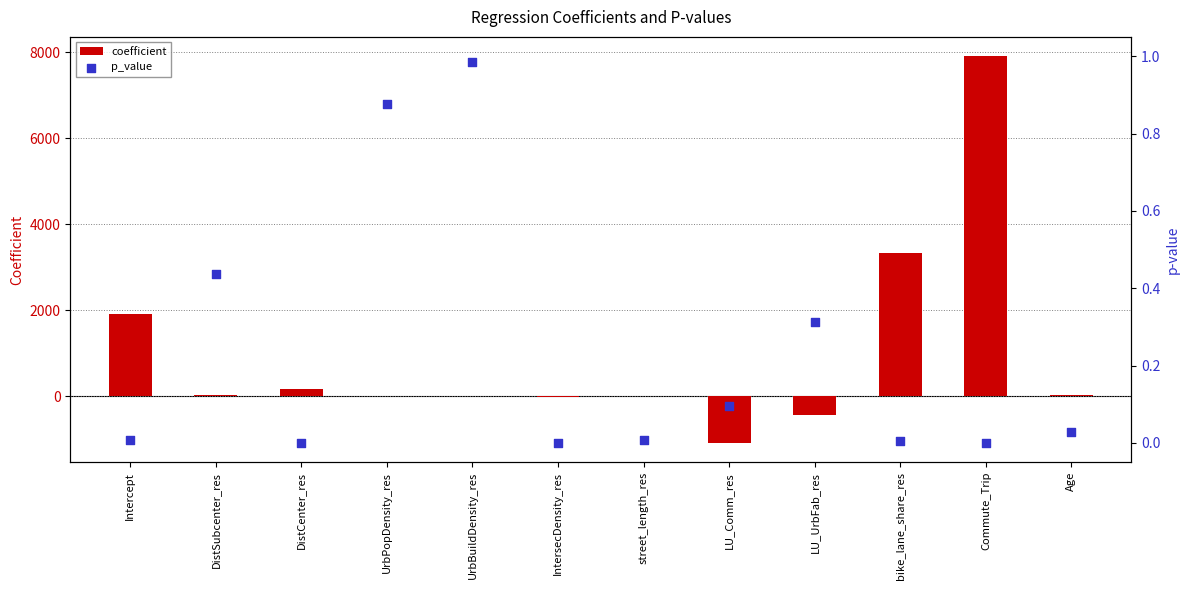

Which series has the widest spread of Y values?

coefficient